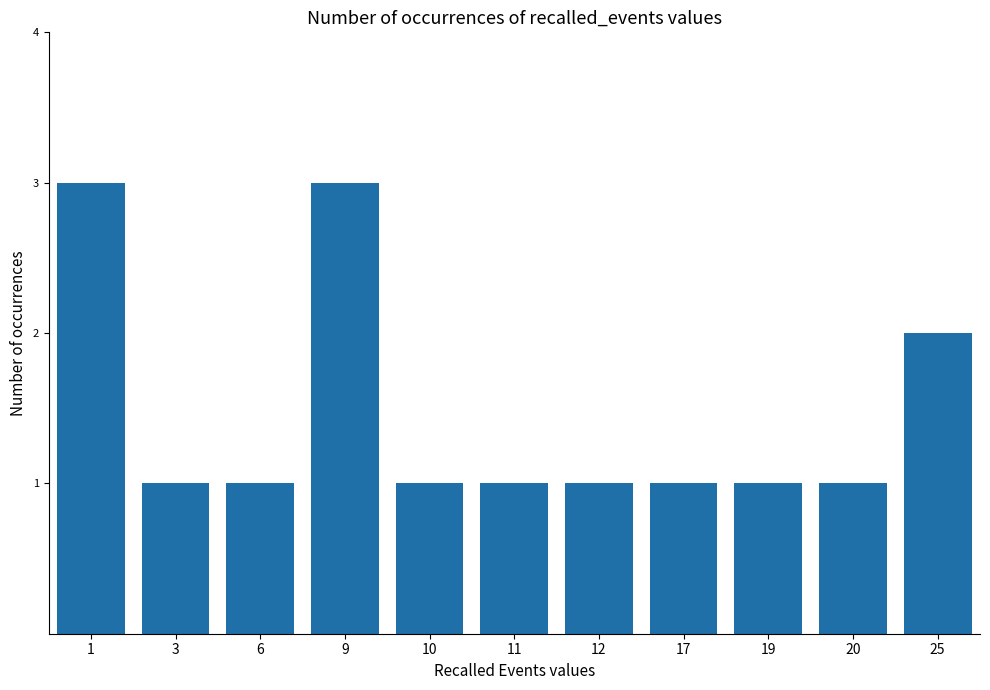

What is the value of the 5th bar from the left?

1